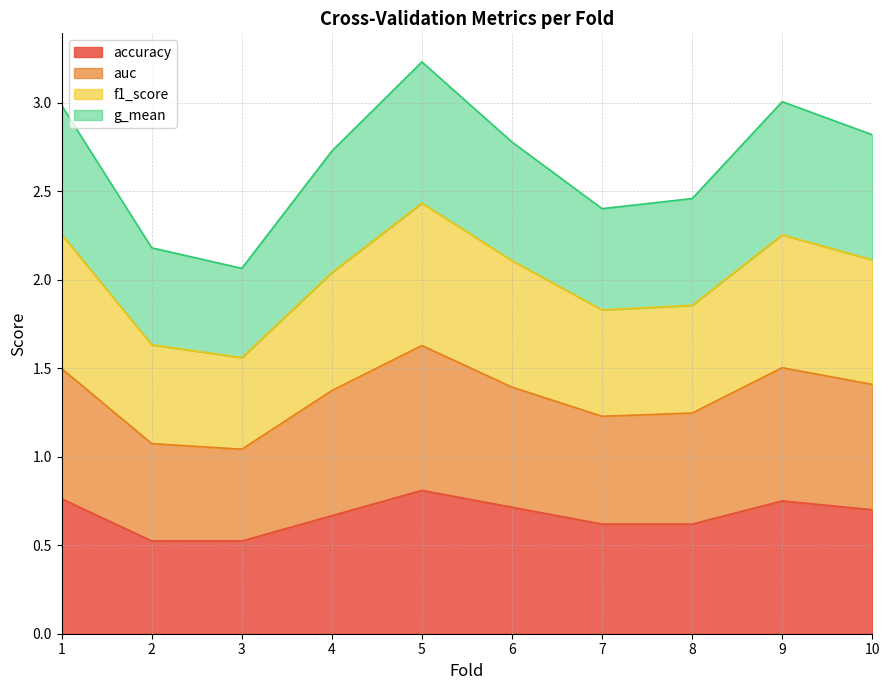

True or false: accuracy has a value of 0.5 at 2.

True